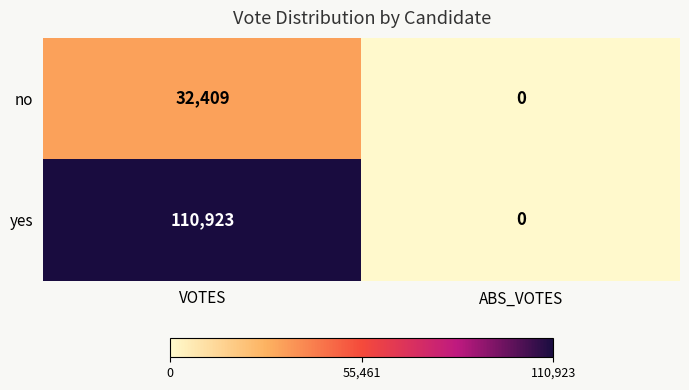

How many series are shown in this chart?

2